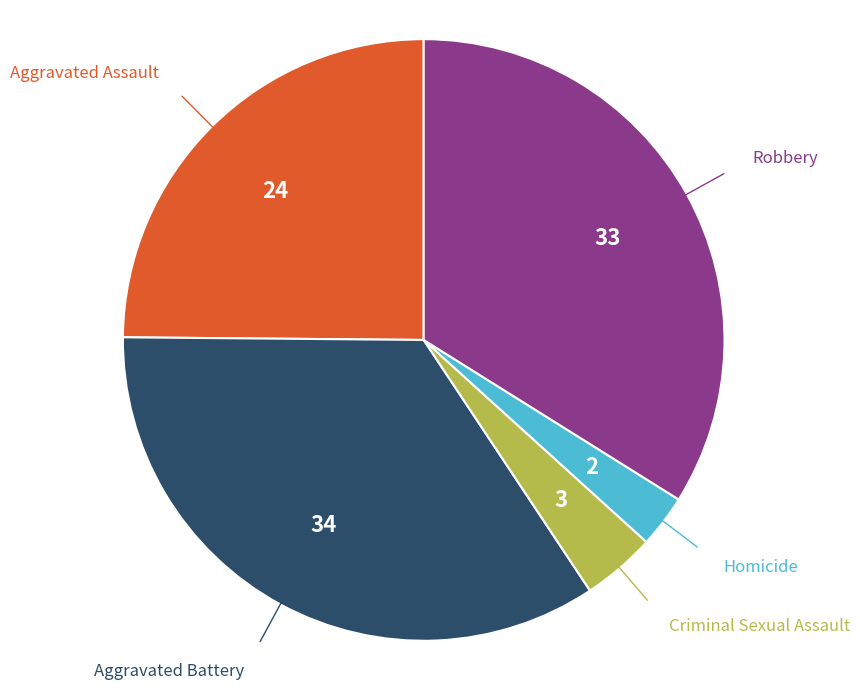

Is there a majority slice in this chart?

No